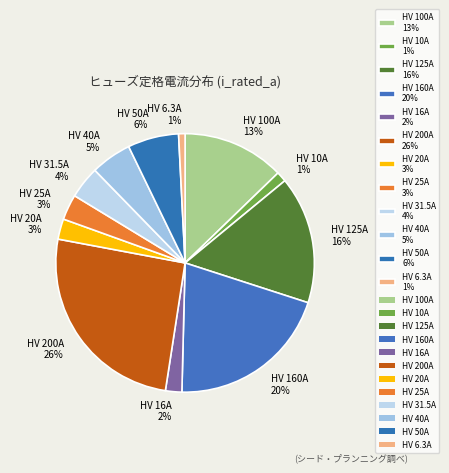

Which category has the biggest portion of the pie?

HV 200A